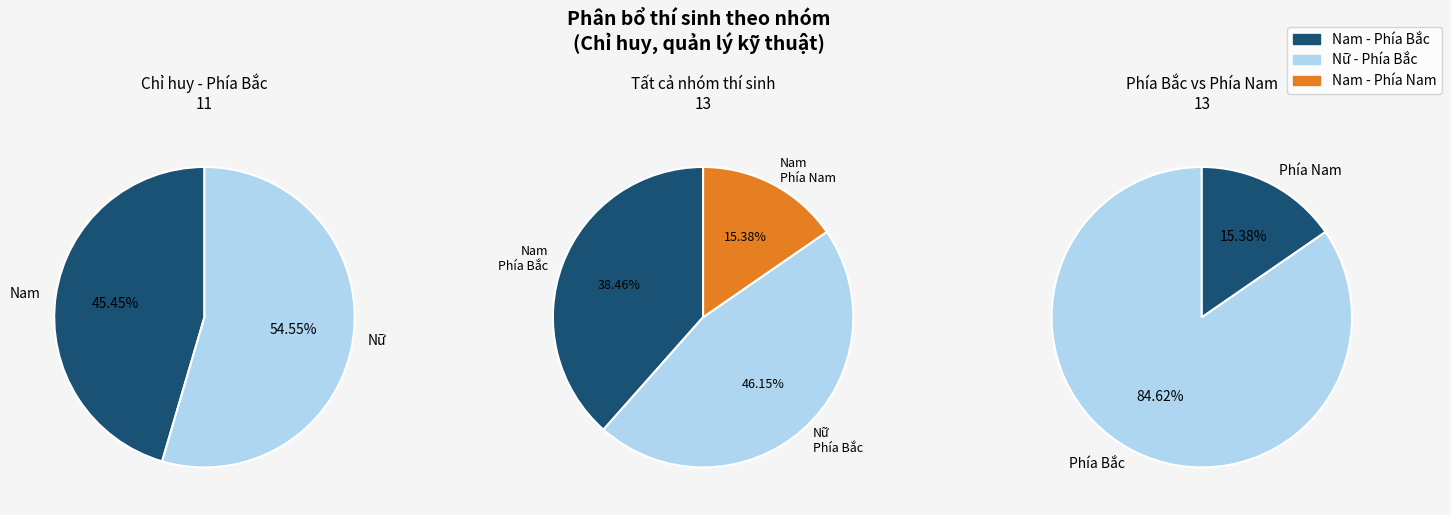

To the nearest percent, what is the average slice percentage?

33%